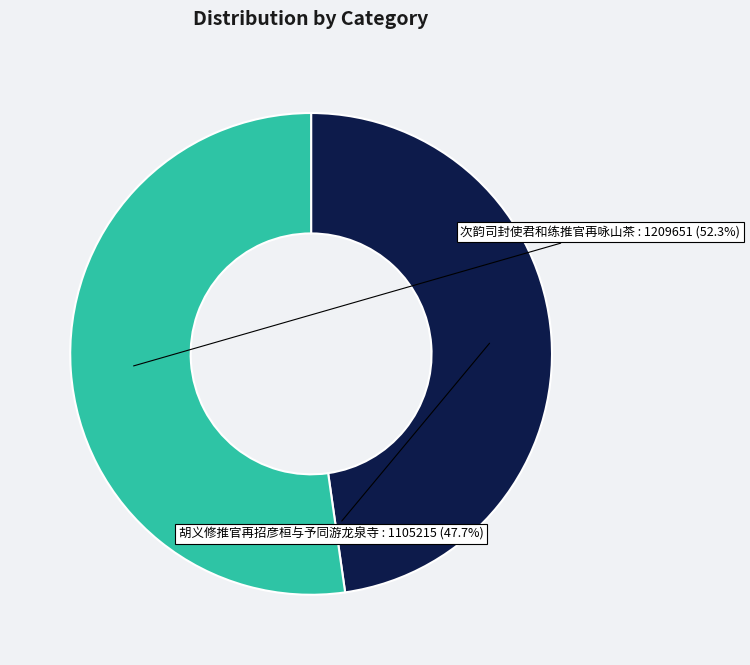

Is there a majority slice in this chart?

Yes